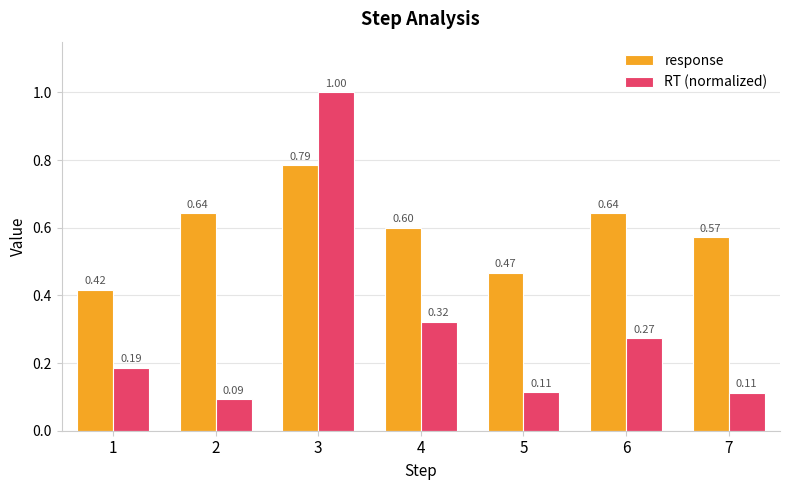

Which series has the largest range (max minus min)?

RT (normalized)